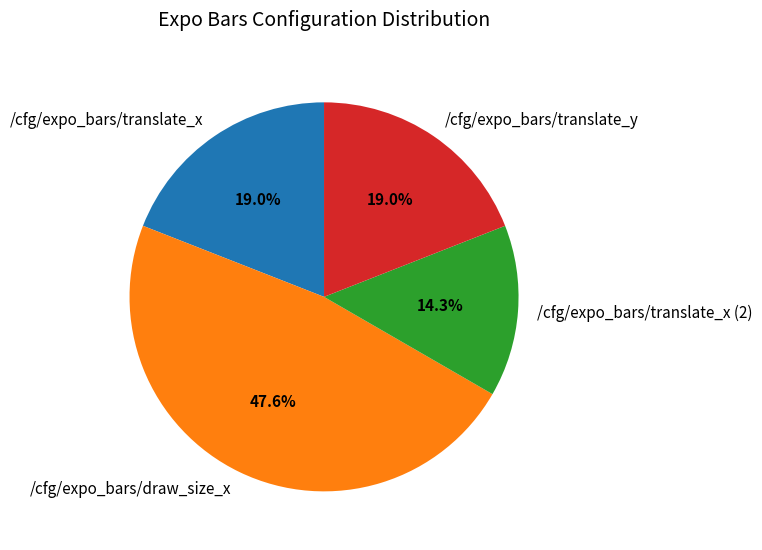

What portion of the pie excludes /cfg/expo_bars/translate_x?

81.0%